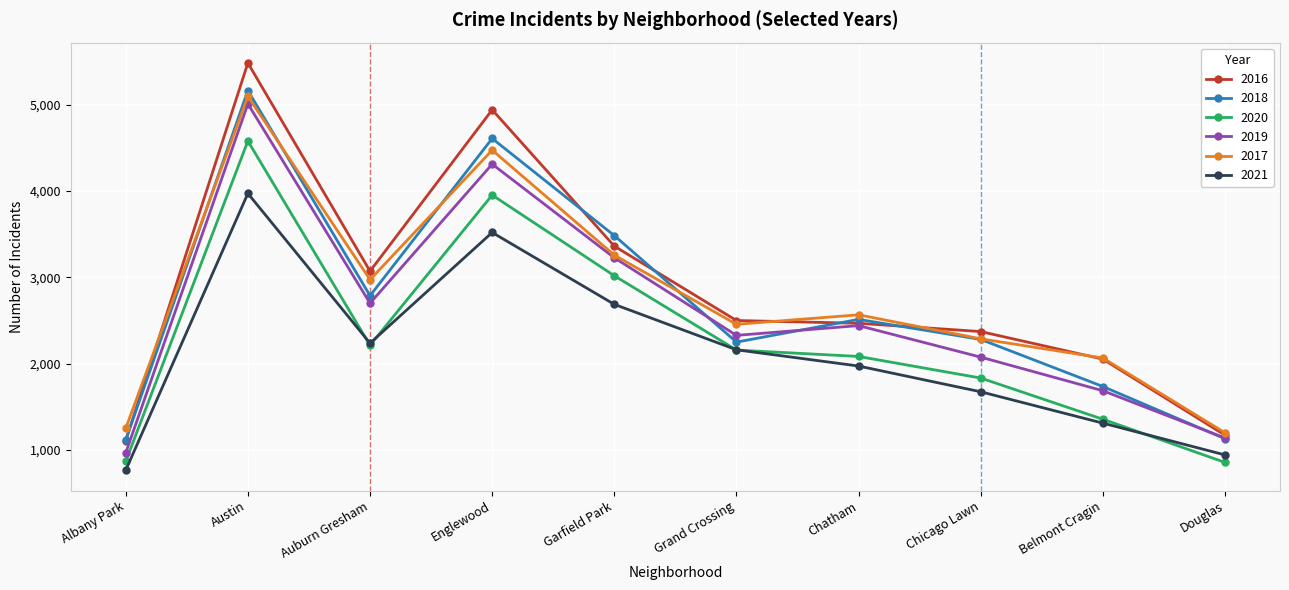

At which label does 2021 reach its minimum?

Albany Park